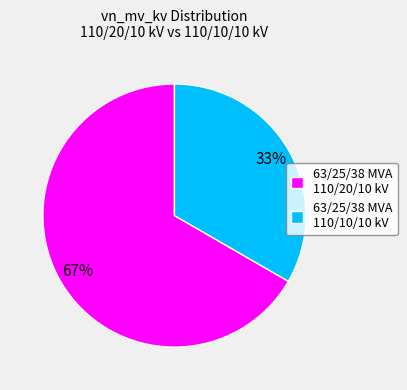

To the nearest percent, what is the combined percentage of 63/25/38 MVA 110/20/10 kV and 63/25/38 MVA 110/10/10 kV?

100%